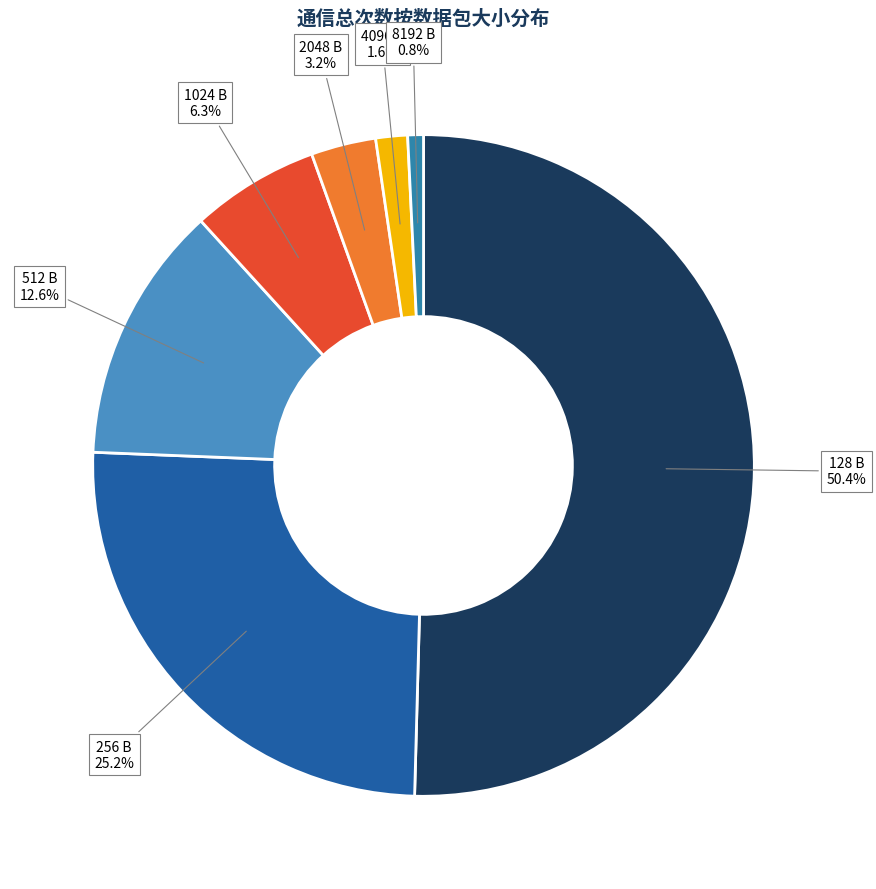

What is the smallest slice in the pie chart?

8192